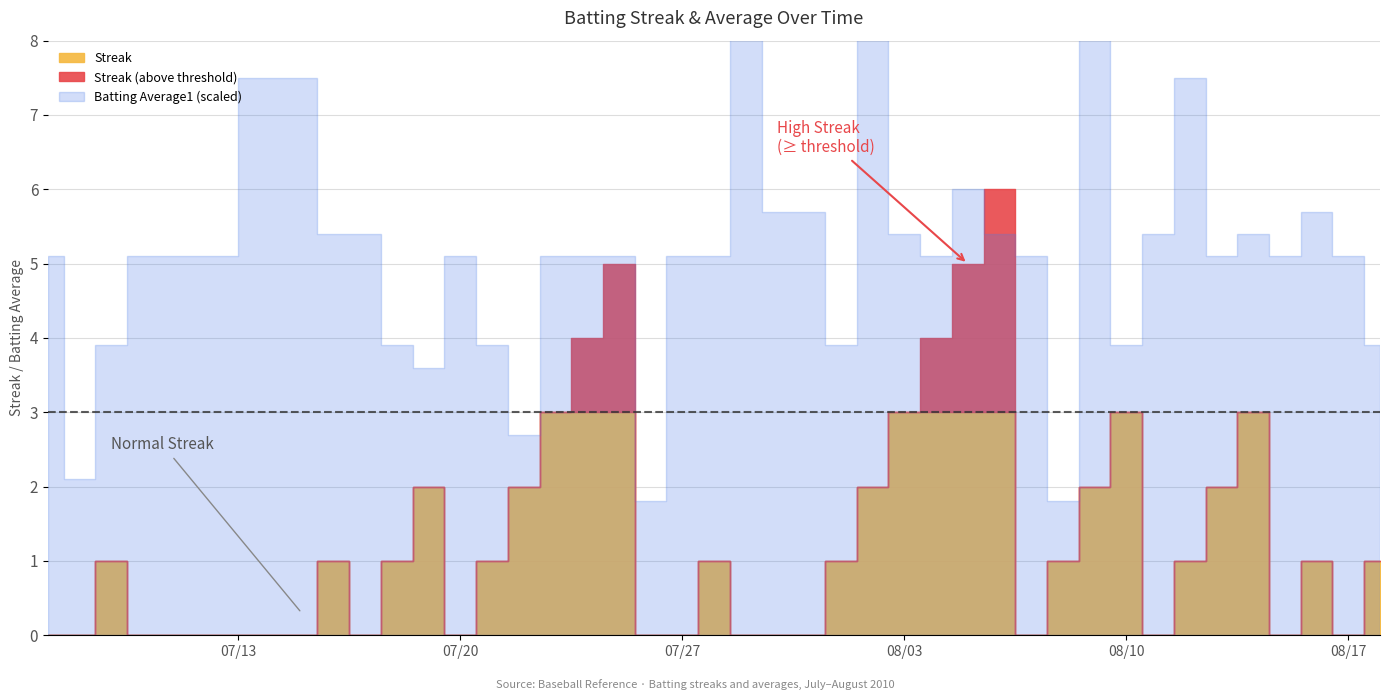

Between 5 and 25, which series saw the biggest shift?

Streak